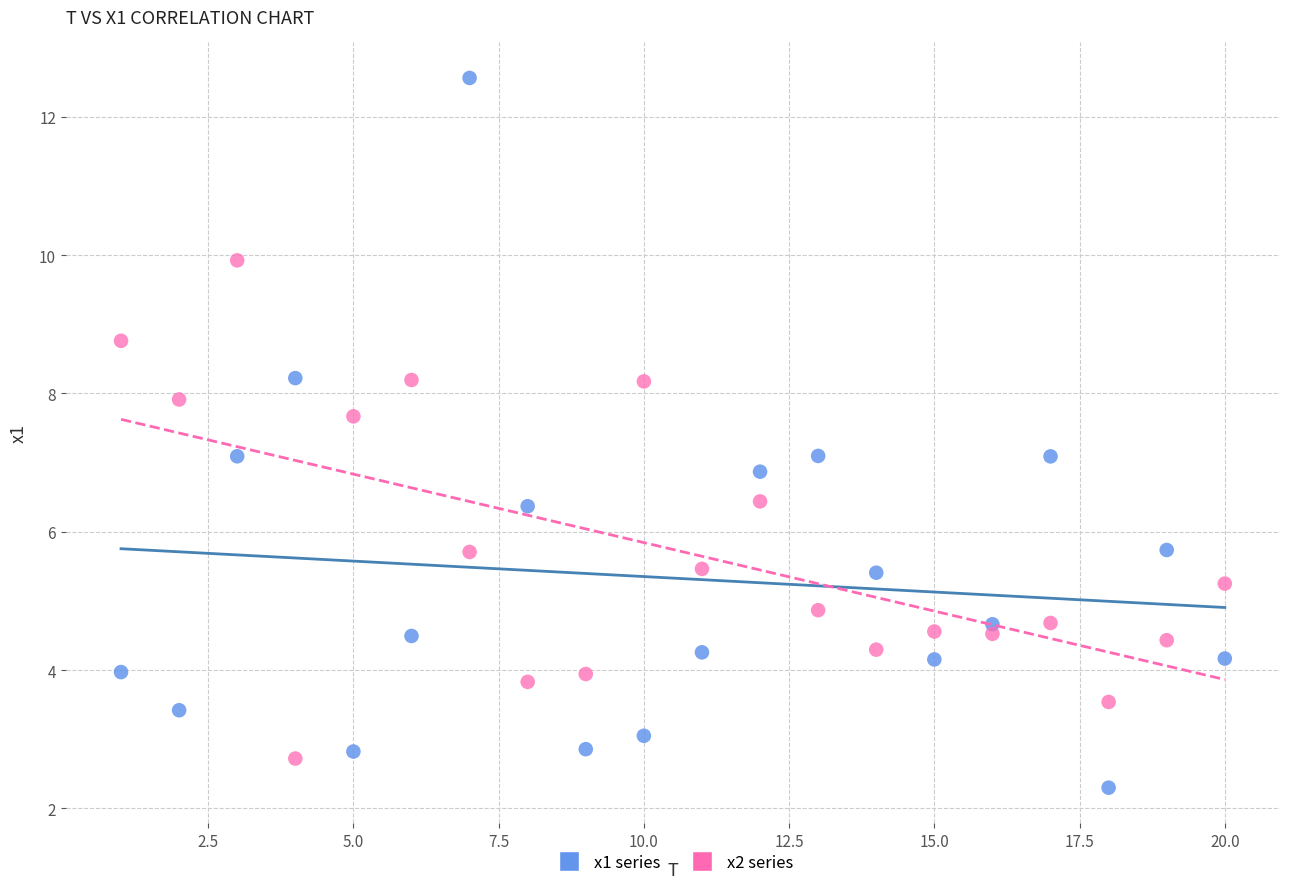

What are all the series names shown in the legend?

x1 series, x2 series